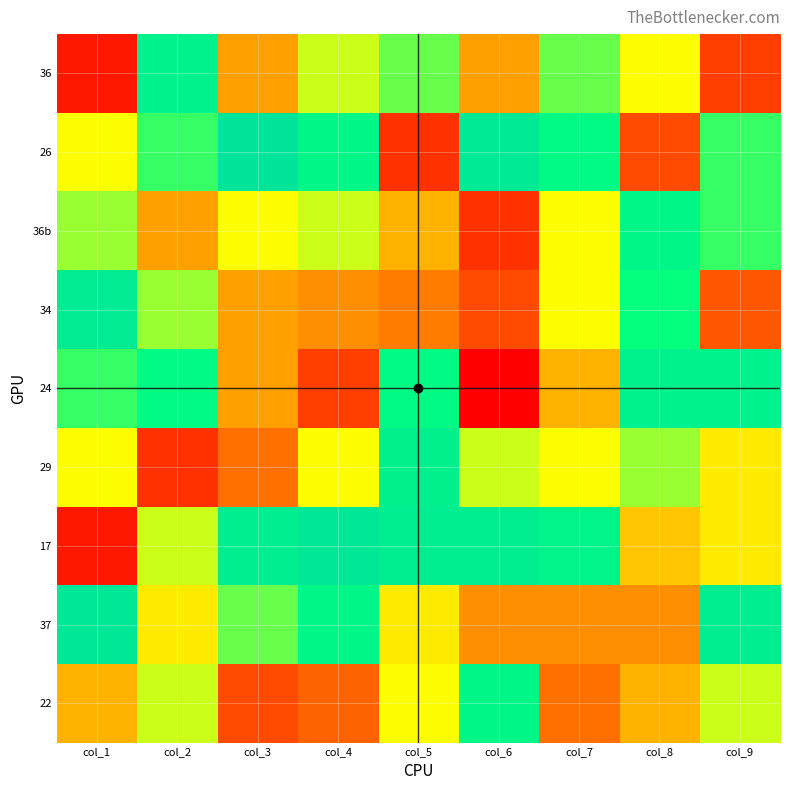

Reading left to right, transcribe all the data shown in this chart.

36: col_1=14	col_2=40	col_3=24	col_4=30	col_5=32	col_6=24	col_7=32	col_8=29	col_9=17
26: col_1=29	col_2=33	col_3=46	col_4=38	col_5=16	col_6=44	col_7=36	col_8=18	col_9=33
36b: col_1=31	col_2=24	col_3=29	col_4=30	col_5=25	col_6=16	col_7=29	col_8=38	col_9=33
34: col_1=43	col_2=31	col_3=24	col_4=23	col_5=22	col_6=18	col_7=29	col_8=34	col_9=19
24: col_1=33	col_2=36	col_3=24	col_4=17	col_5=36	col_6=12	col_7=25	col_8=40	col_9=40
29: col_1=29	col_2=16	col_3=21	col_4=29	col_5=41	col_6=30	col_7=29	col_8=31	col_9=28
17: col_1=14	col_2=30	col_3=42	col_4=45	col_5=42	col_6=42	col_7=39	col_8=26	col_9=28
37: col_1=45	col_2=28	col_3=32	col_4=38	col_5=28	col_6=23	col_7=23	col_8=23	col_9=42
22: col_1=25	col_2=30	col_3=18	col_4=20	col_5=29	col_6=38	col_7=21	col_8=25	col_9=30